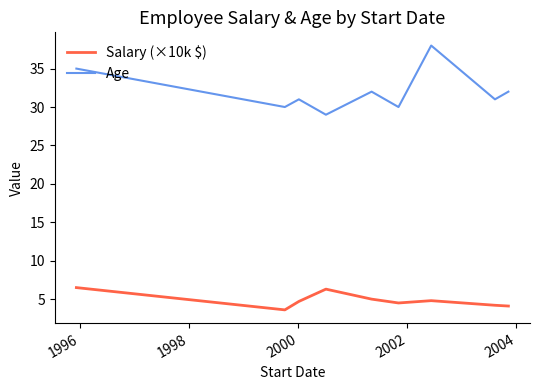

Which series has the largest total across all categories?

Age